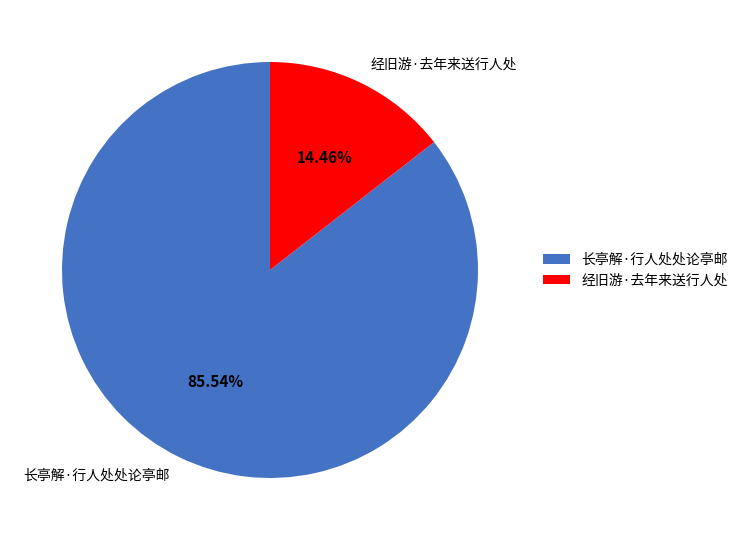

To the nearest percent, what is the difference between the largest and smallest slice percentages?

71%